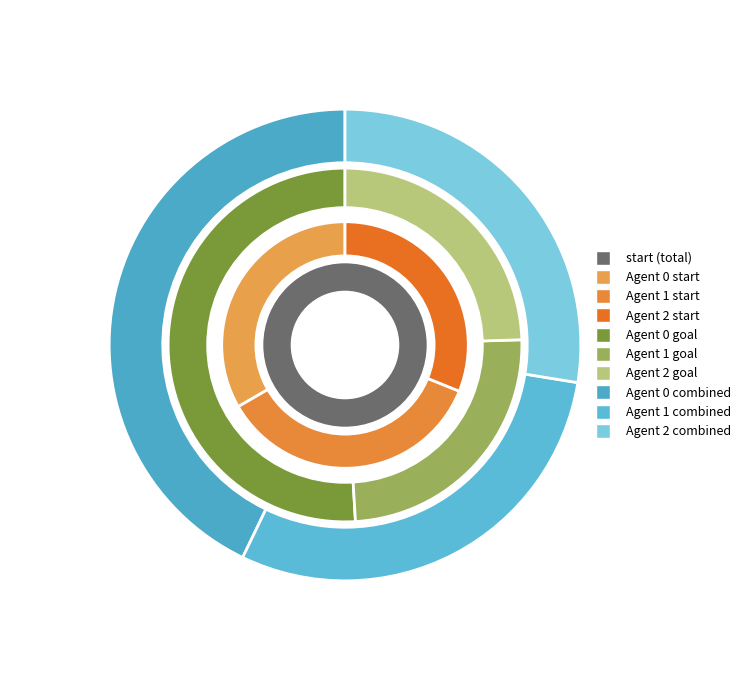

Combined, do 2 and 1 account for over 50%?

Yes